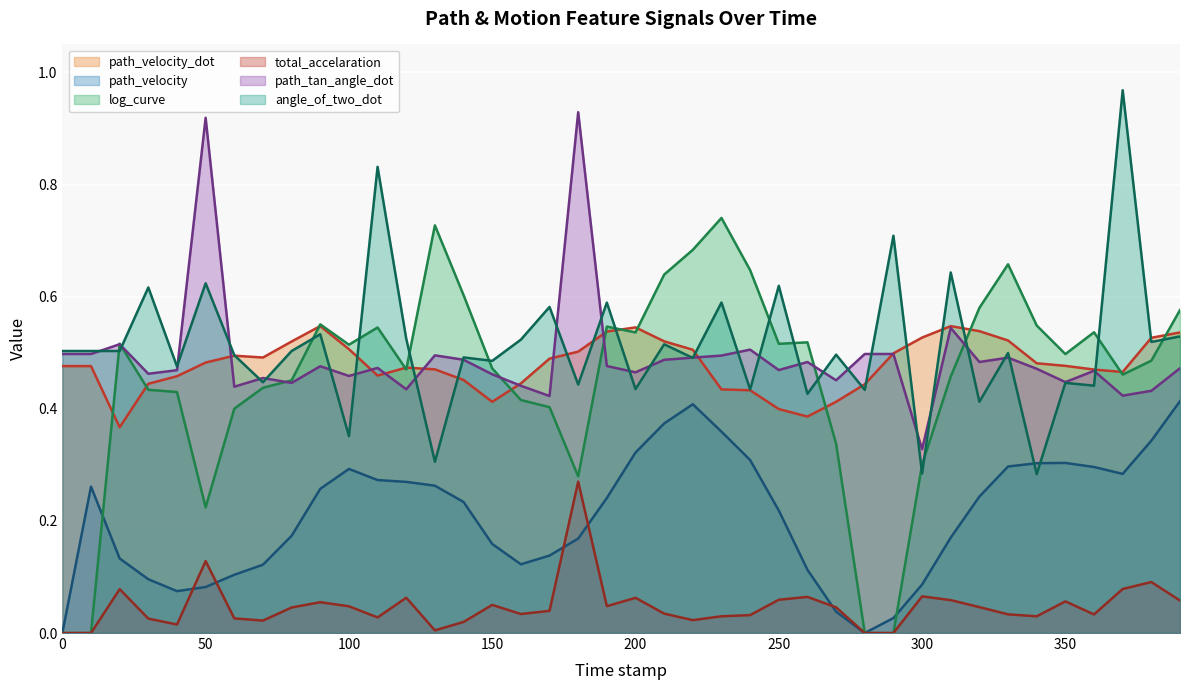

Where is path_velocity_dot nearest to the value 0?

20